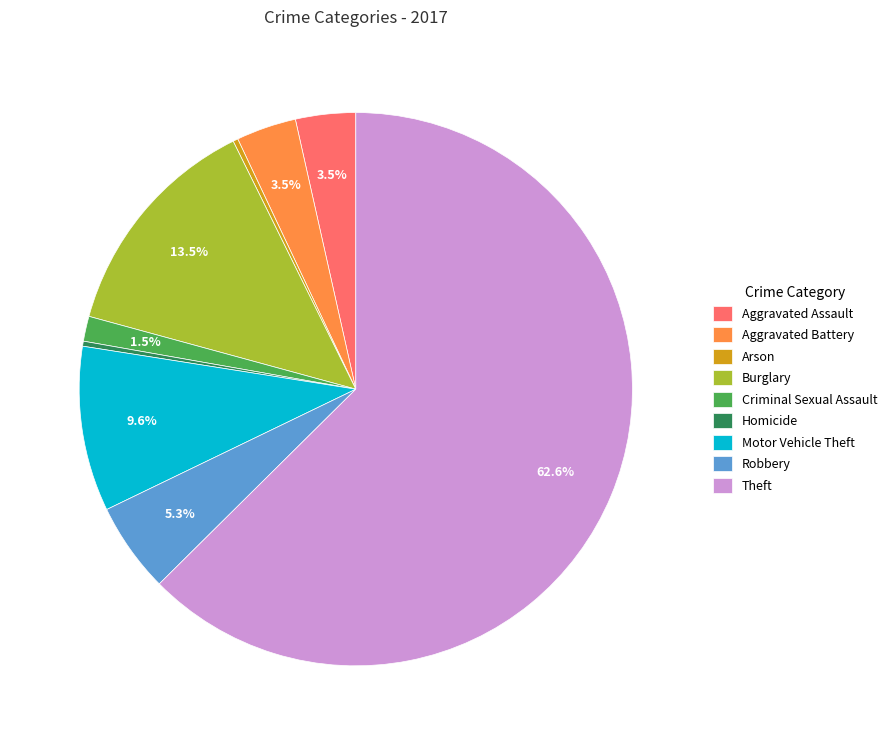

Which slice represents more than half of the pie?

Theft